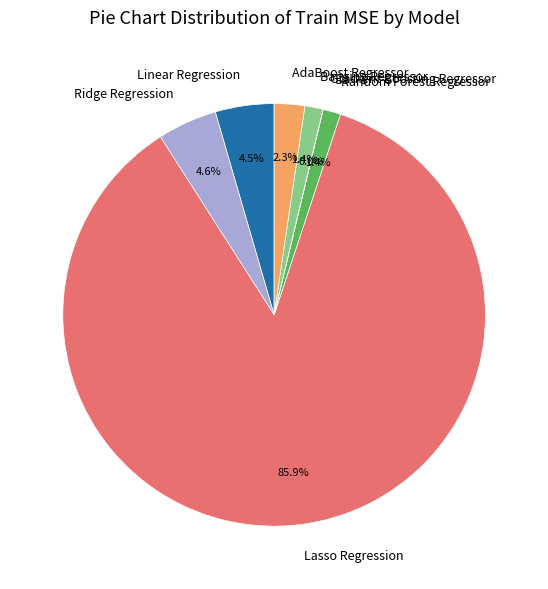

Which has a higher value, Lasso Regression or AdaBoost Regressor?

Lasso Regression